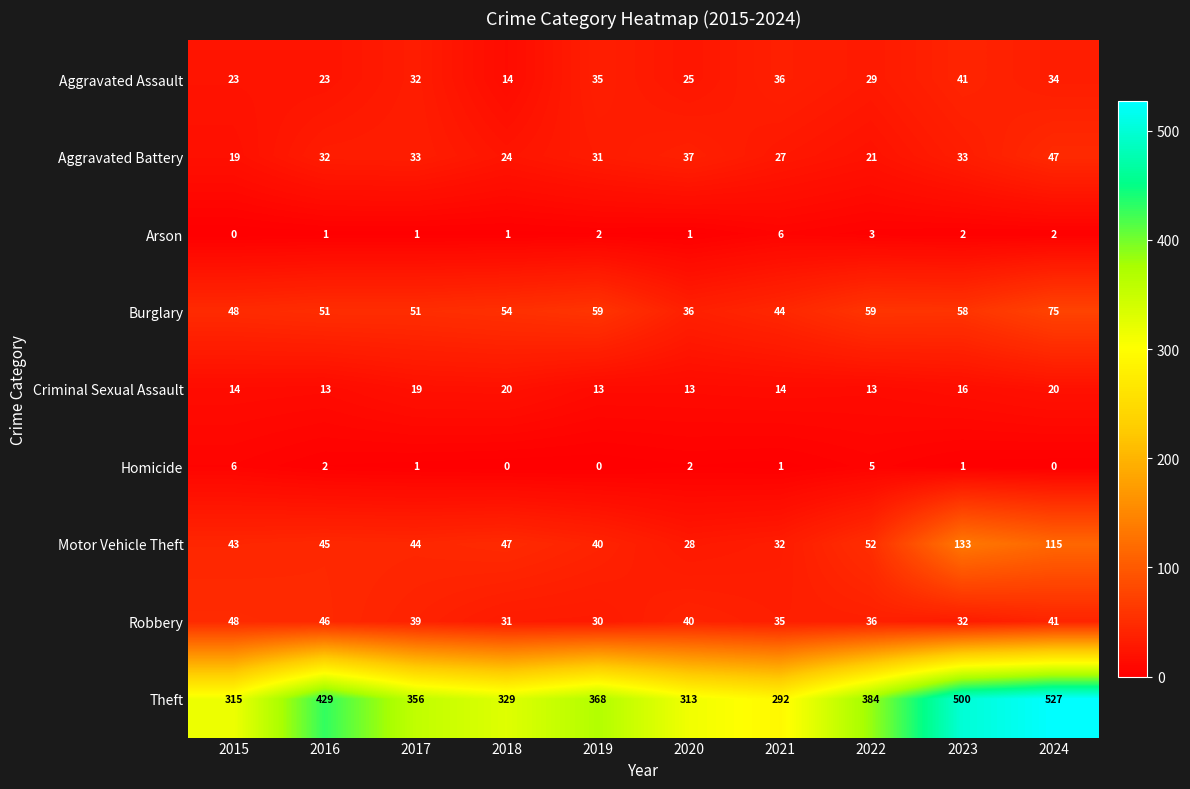

At how many categories does at least one series exceed 333?

6